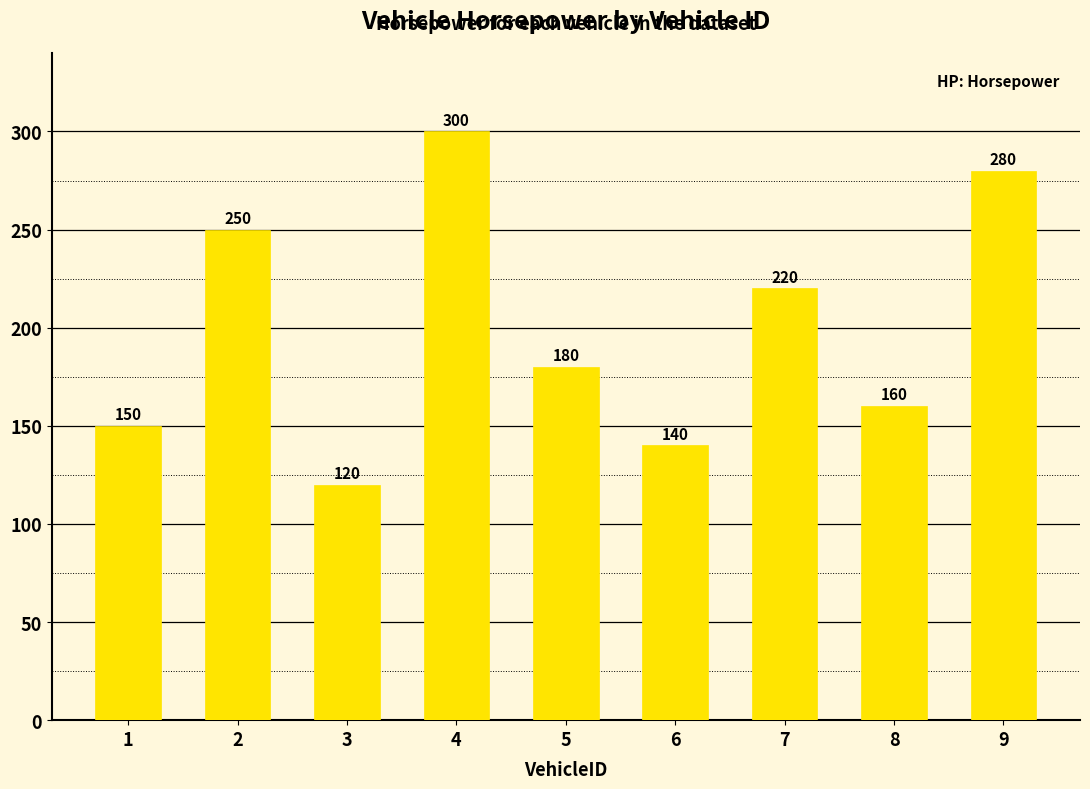

Which label corresponds to the smallest value in the chart?

3